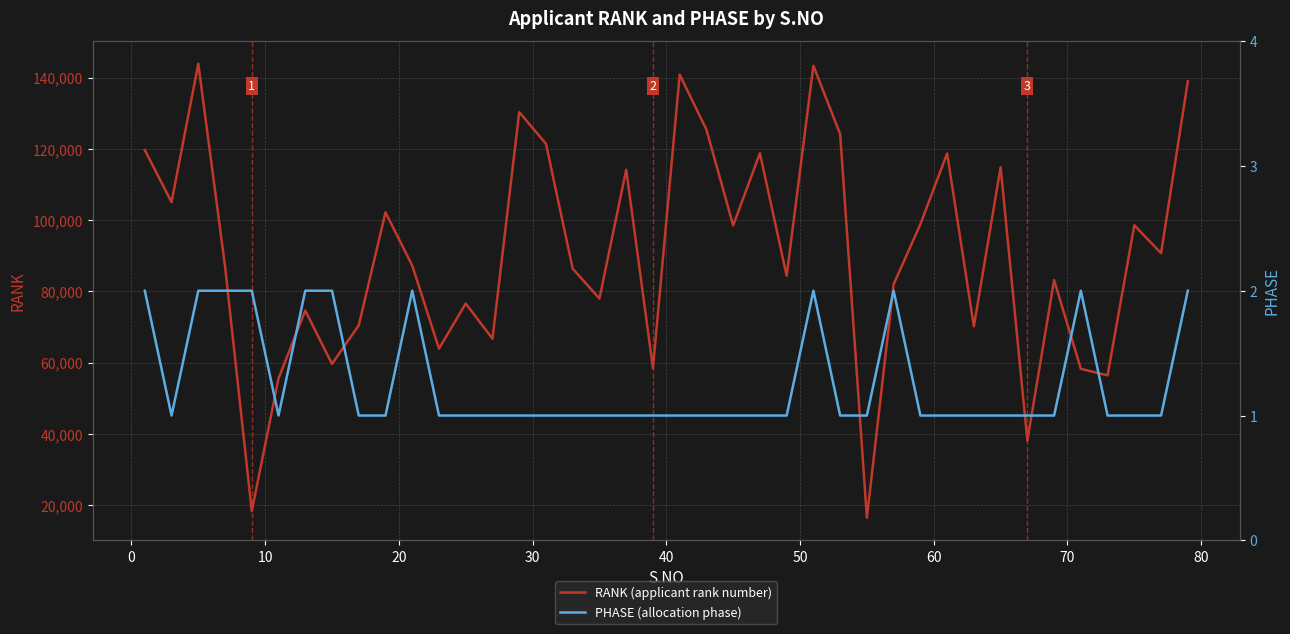

True or false: RANK (applicant rank number) and PHASE (allocation phase) cross at least once.

False